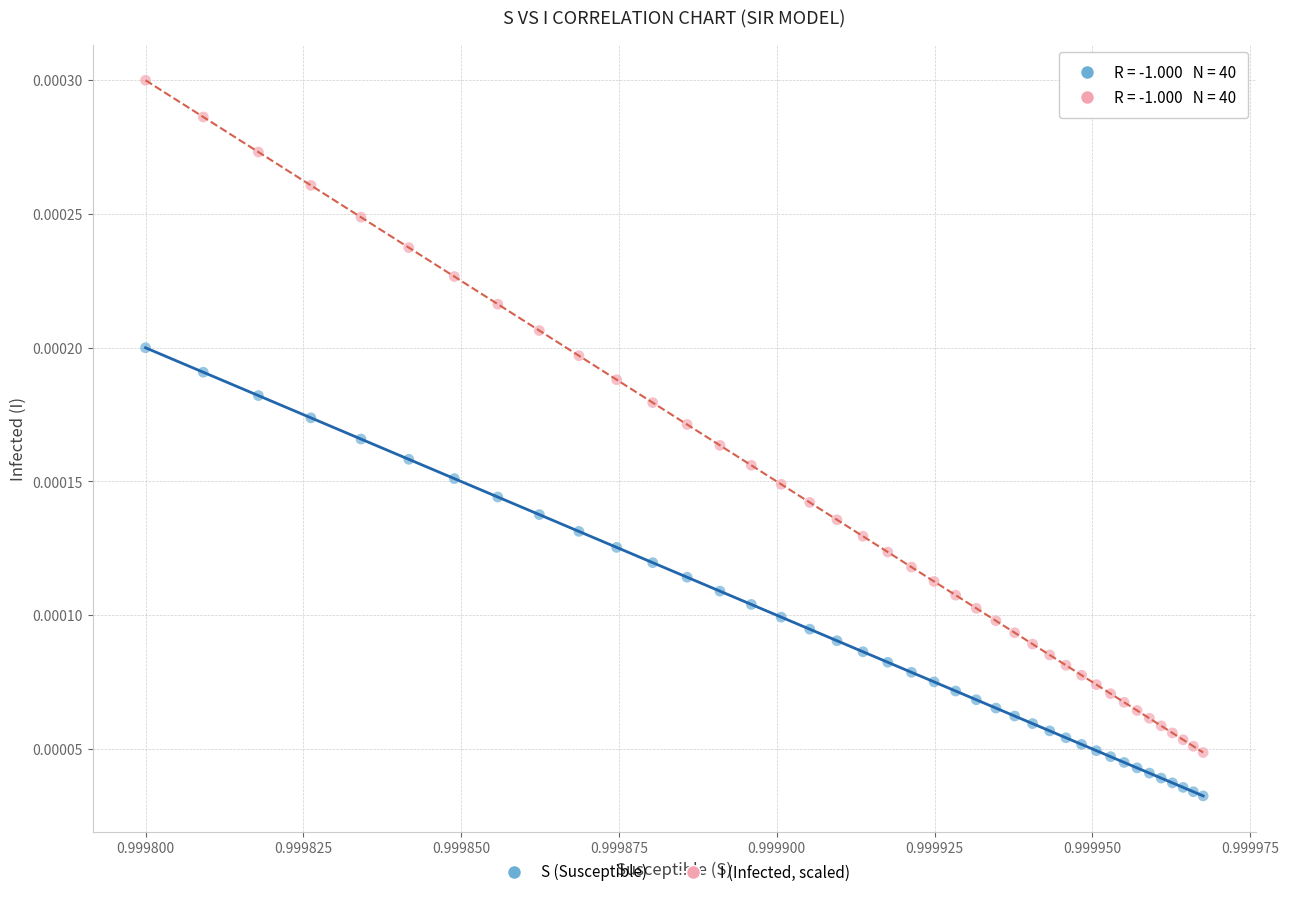

Which series reaches the minimum Y coordinate?

S (Susceptible)